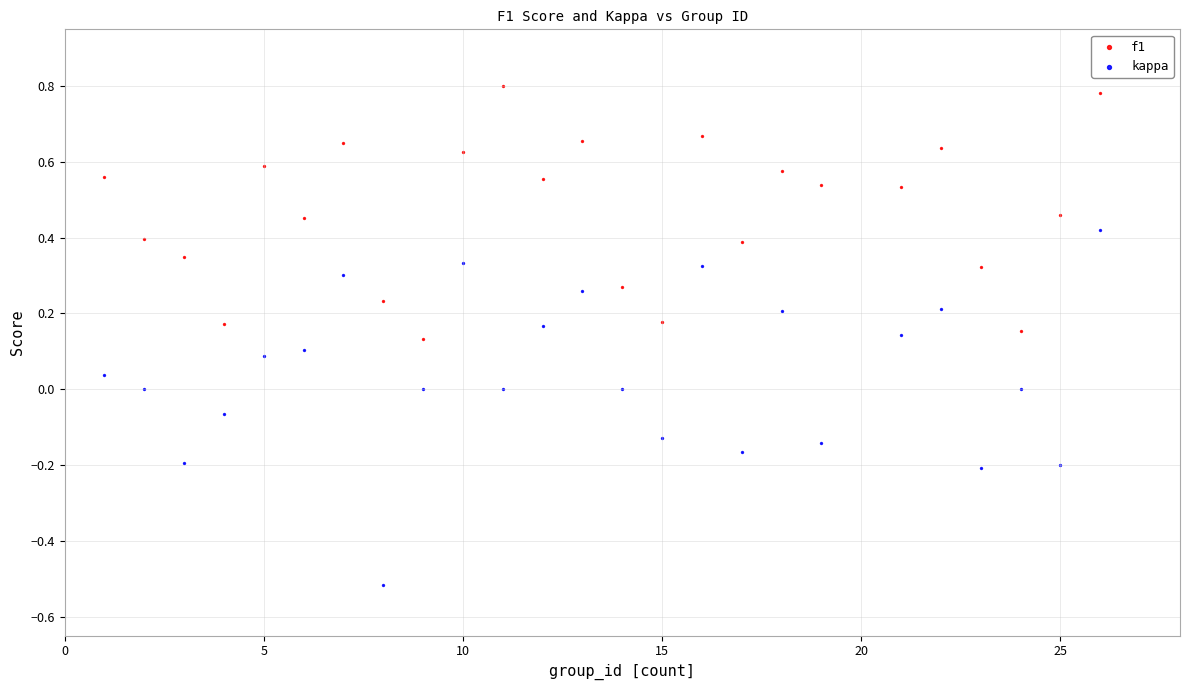

What are all the series names shown in the legend?

f1, kappa